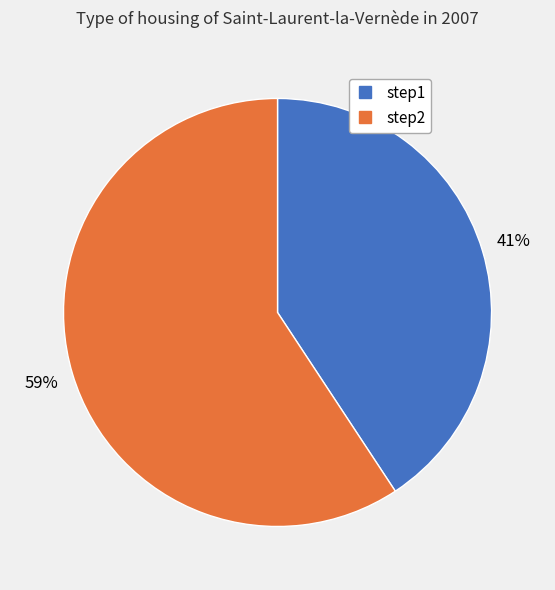

Count the number of slices in the pie.

2